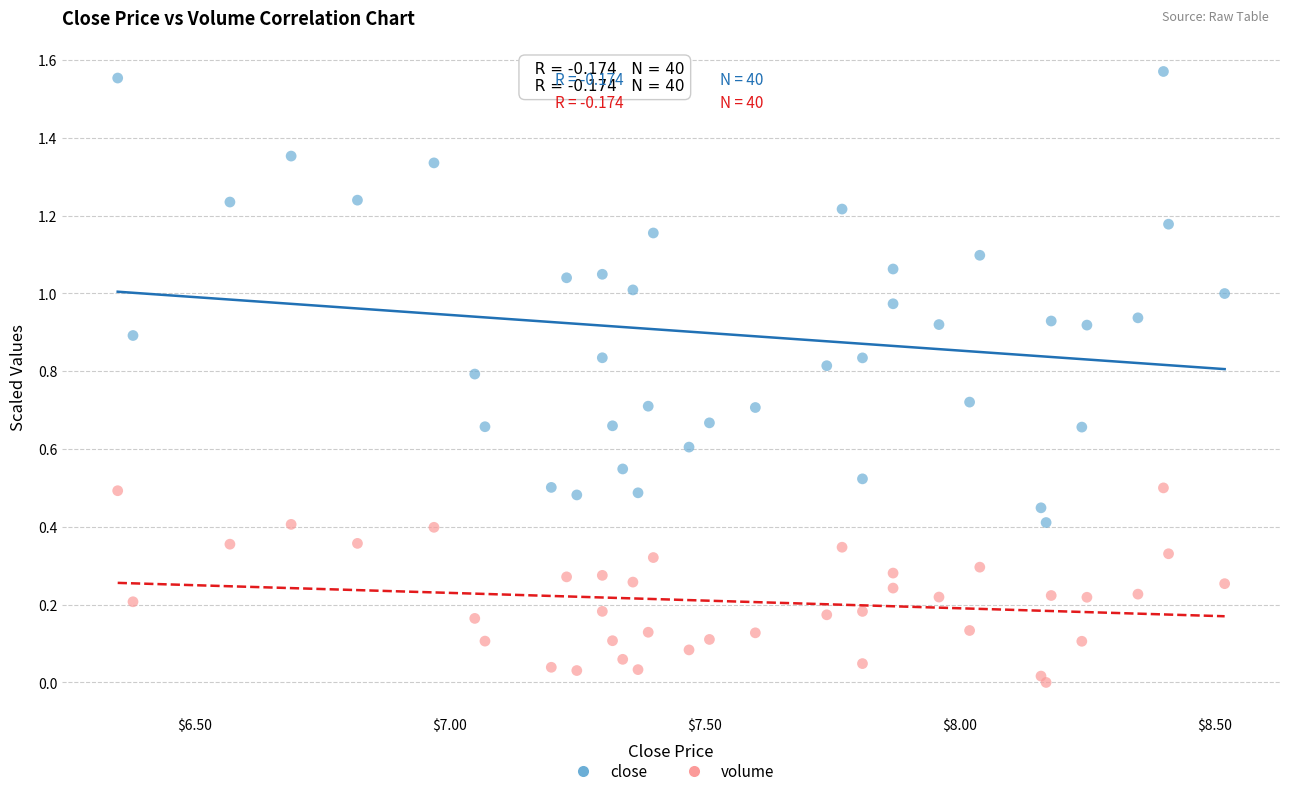

Which series reaches the maximum Y coordinate?

close